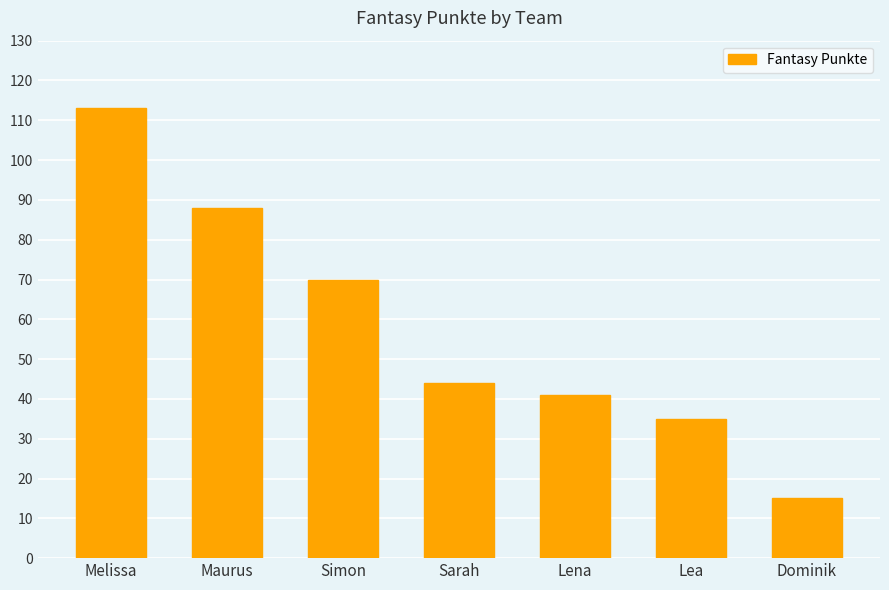

Rank the categories by value from highest to lowest.

Melissa, Maurus, Simon, Sarah, Lena, Lea, Dominik